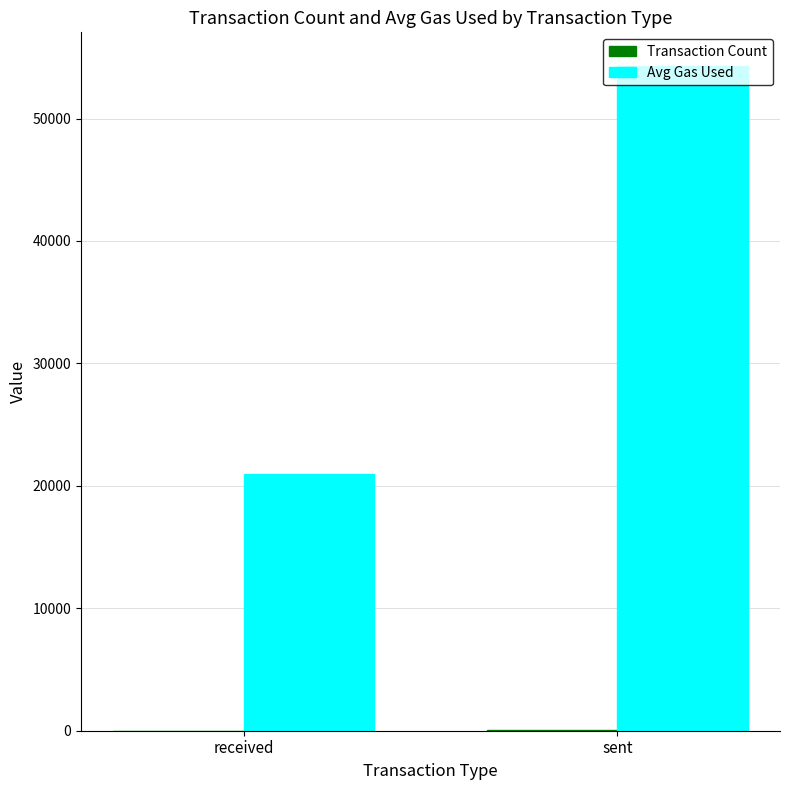

Which series changed the most between received and sent?

Avg Gas Used